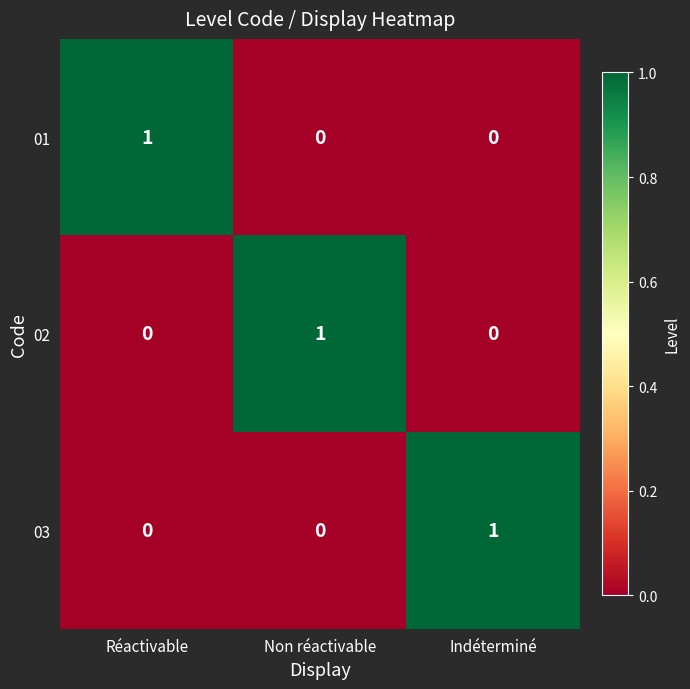

Reading left to right, transcribe all the data shown in this chart.

01: Réactivable=1	Non réactivable=0	Indéterminé=0
02: Réactivable=0	Non réactivable=1	Indéterminé=0
03: Réactivable=0	Non réactivable=0	Indéterminé=1